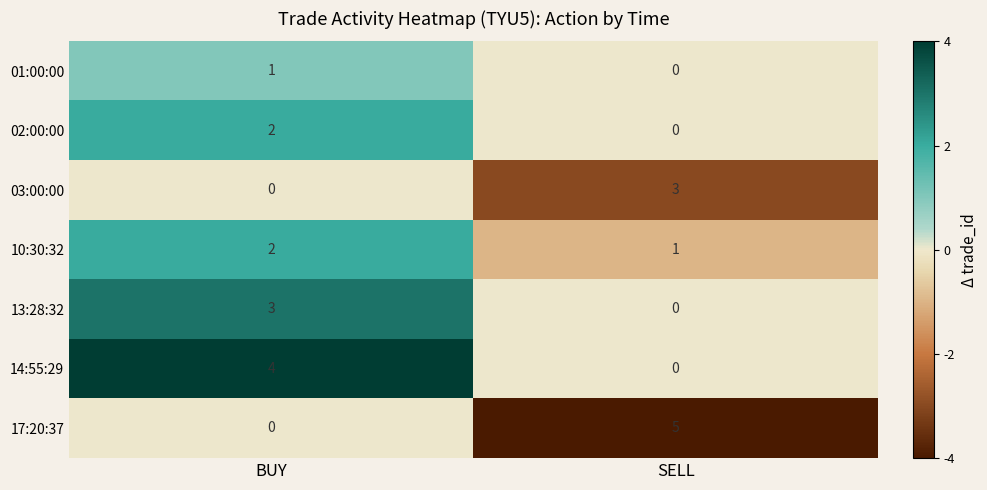

Reading left to right, extract all data points from this chart.

01:00:00: BUY=1	SELL=0
02:00:00: BUY=2	SELL=0
03:00:00: BUY=0	SELL=3
10:30:32: BUY=2	SELL=1
13:28:32: BUY=3	SELL=0
14:55:29: BUY=4	SELL=0
17:20:37: BUY=0	SELL=5